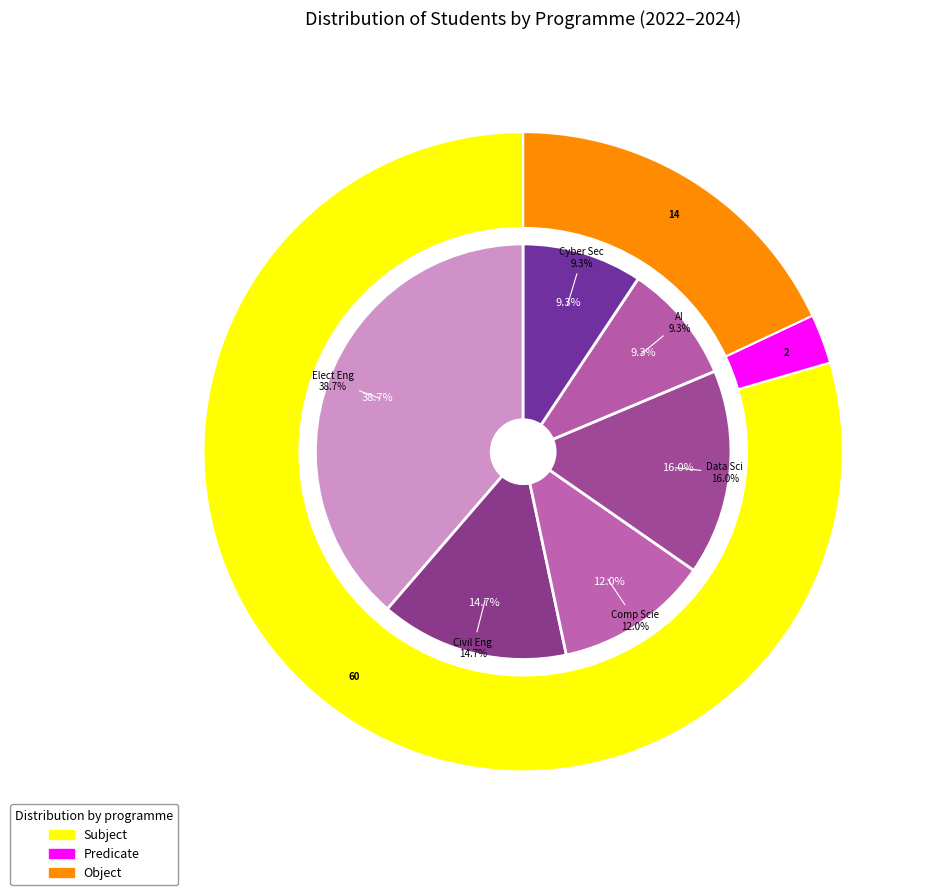

What percentage is the Civil Eng slice, to the nearest percent?

15%